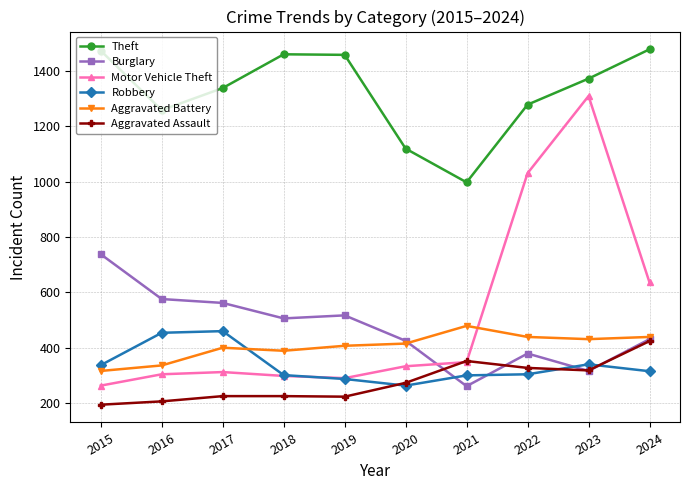

How many lines are shown in the chart?

6